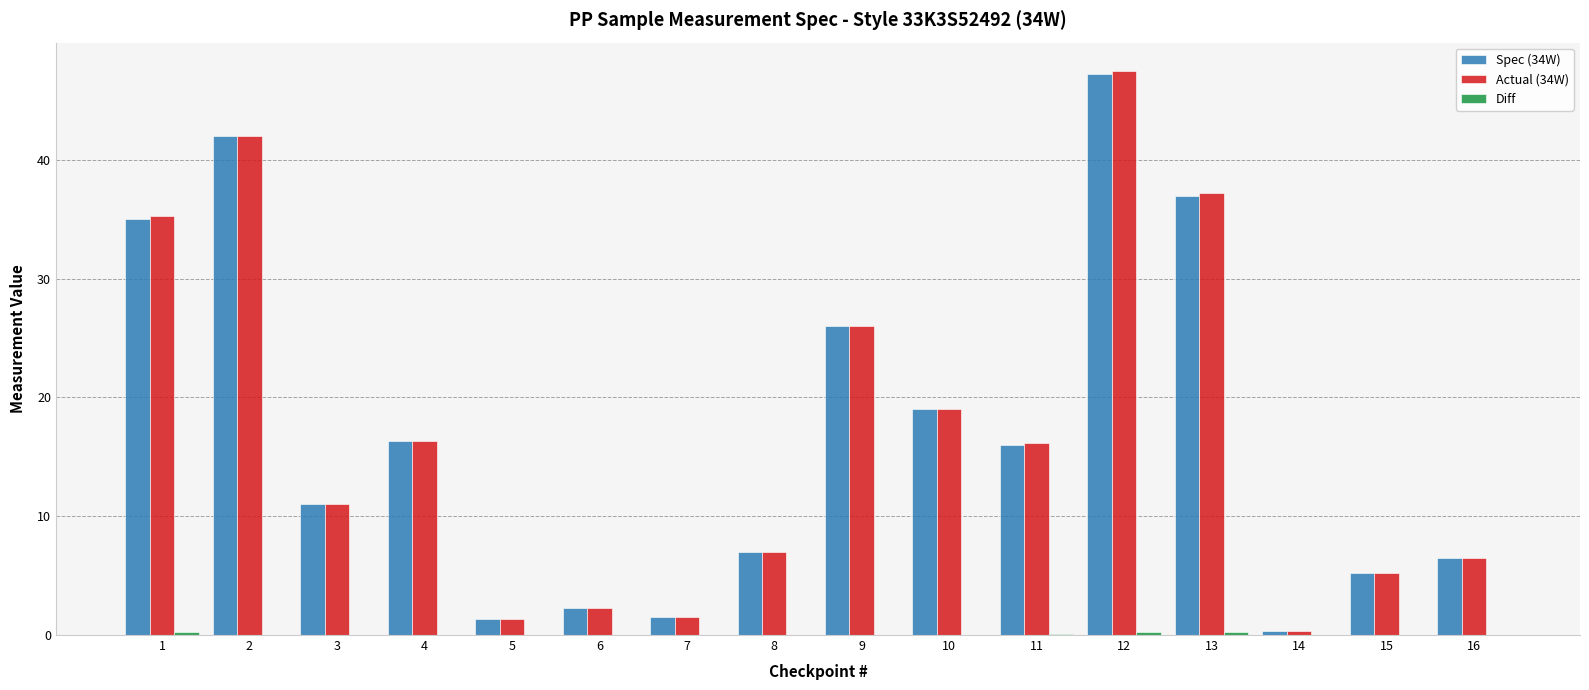

At which label does Spec (34W) reach its peak?

12